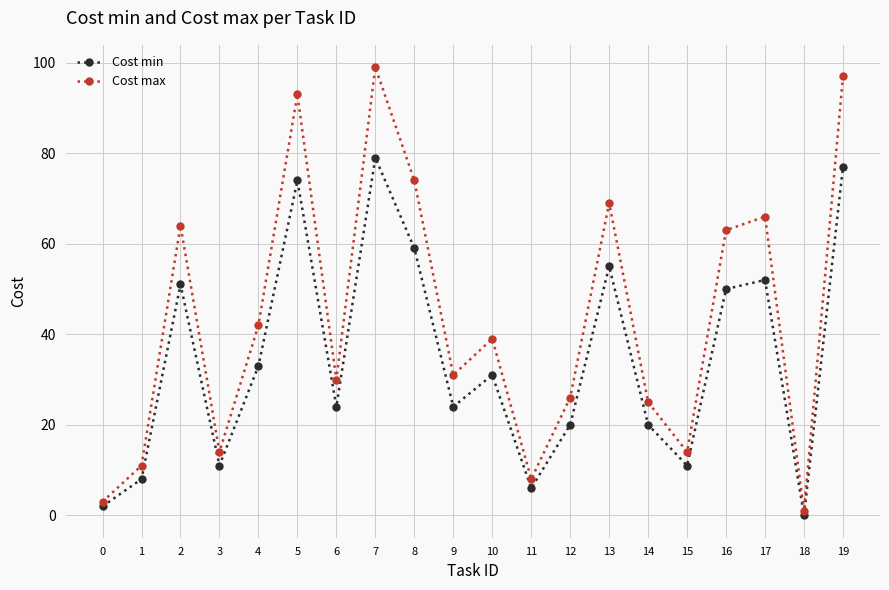

True or false: Cost max and Cost min cross at least once.

False